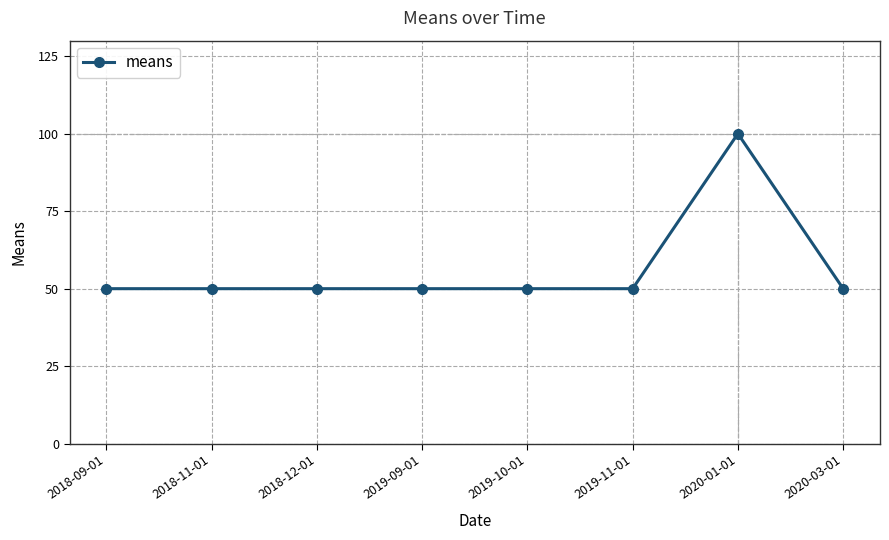

What is the label of the 8th point from the right?

2018-09-01